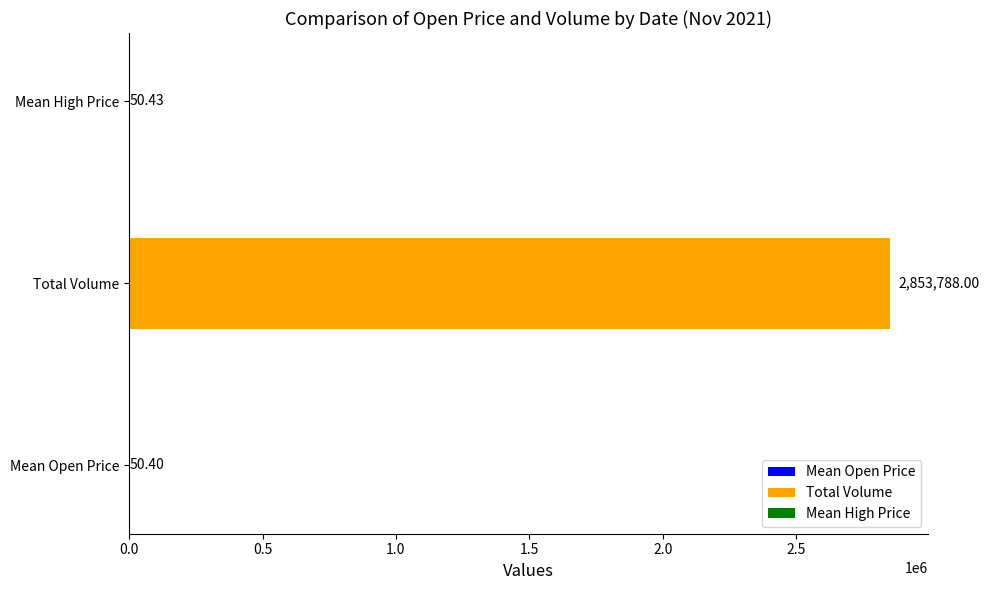

What is the sum of all values?

2853888.8